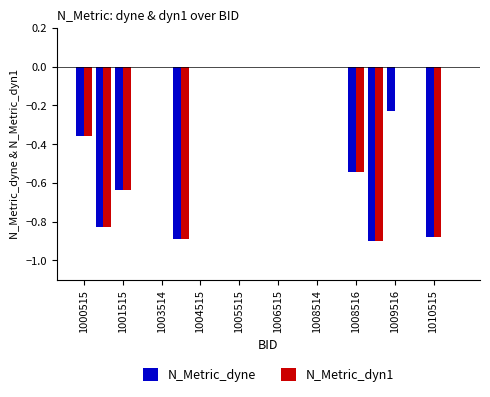

What is the sum of all N_Metric_dyne values?

-5.3